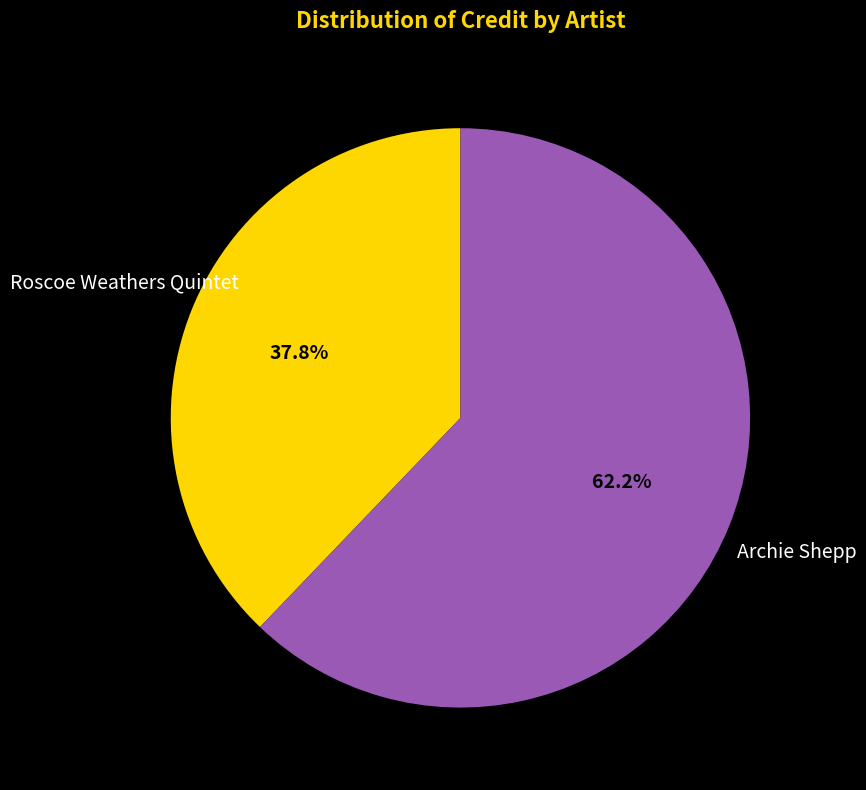

Is there a majority slice in this chart?

Yes